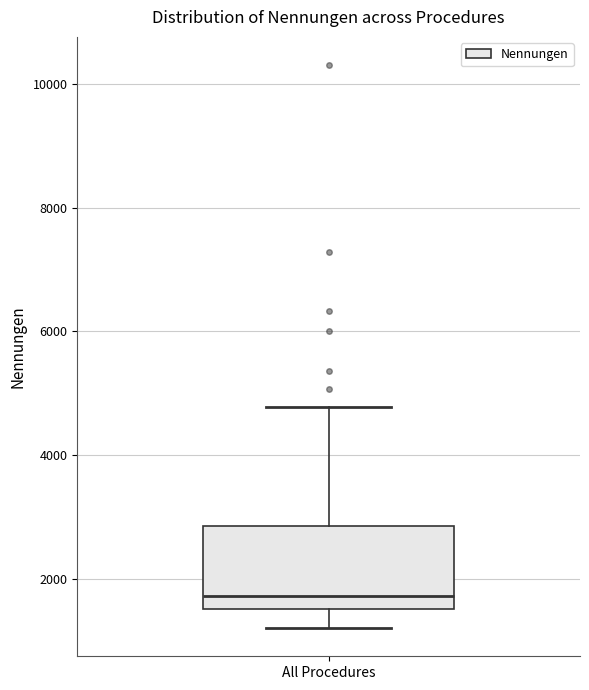

Where is the upper edge of the box for All Procedures on the y-axis? The values are not printed on the chart, so give them approximately, as read against the axis.

2800